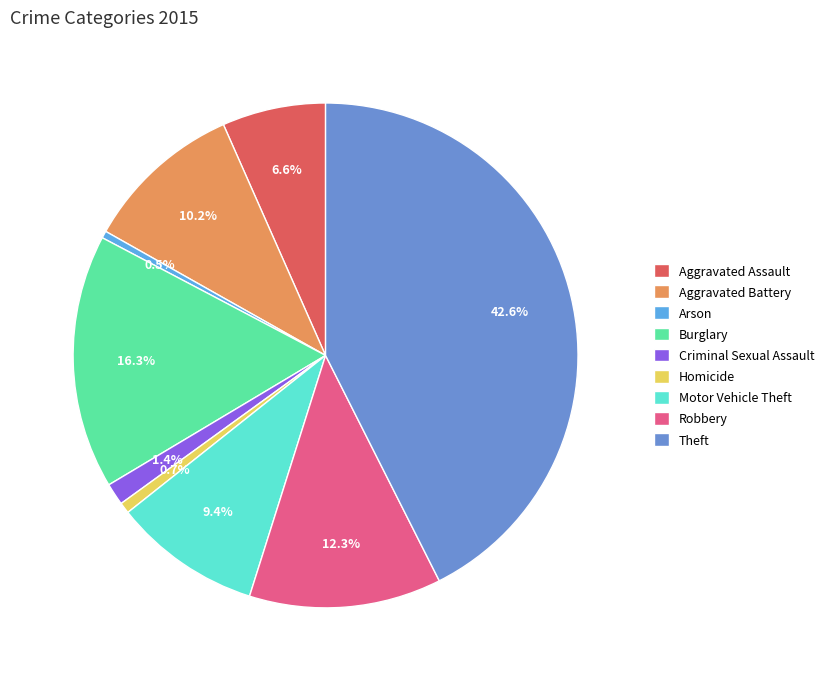

What percentage is the Robbery slice, to the nearest percent?

12%